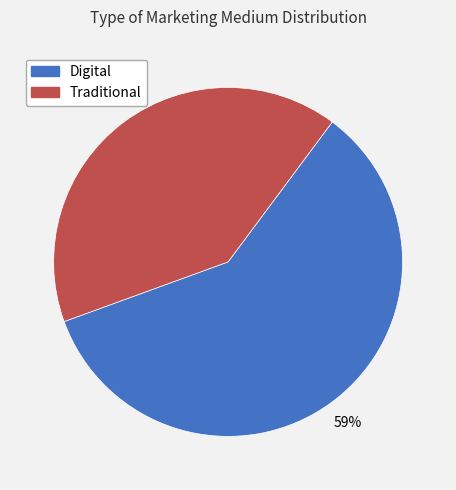

Approximately how many times larger is the value at Traditional compared to Digital?

0.7